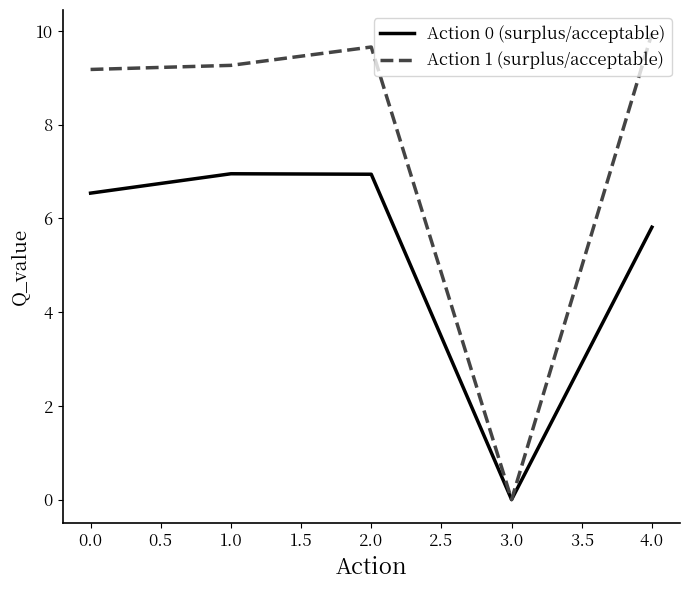

What position from the left is 0.0?

1